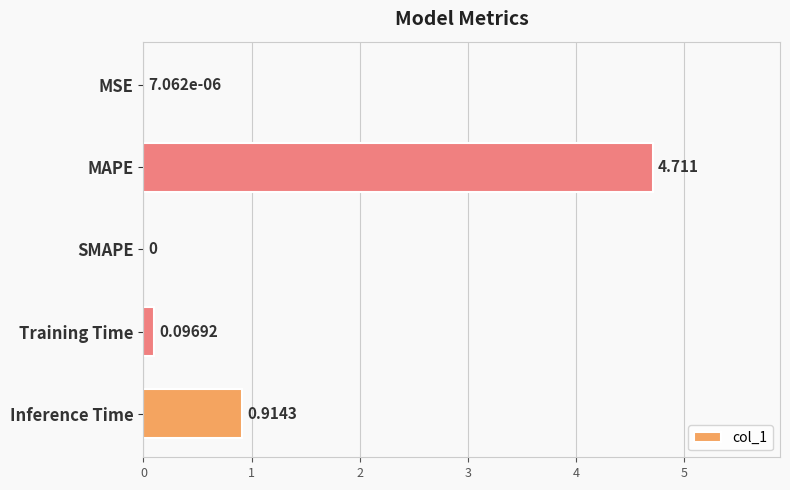

Between SMAPE and Inference Time, which is larger?

Inference Time